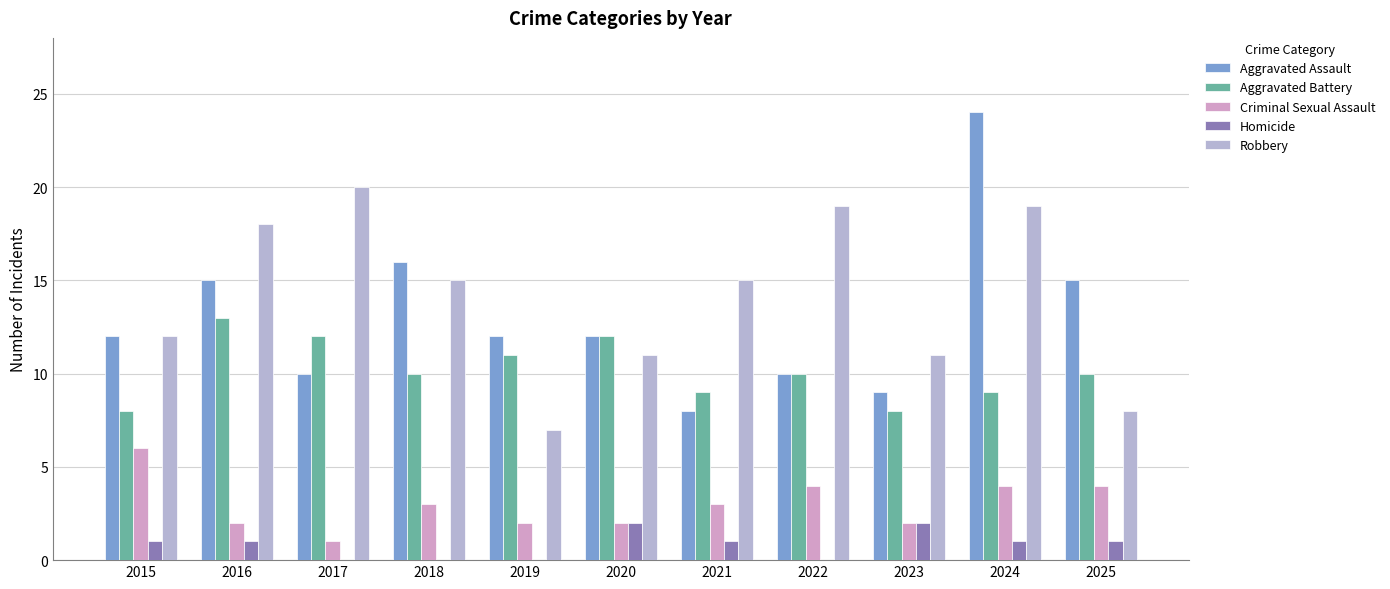

How many categories are shown in the chart?

11